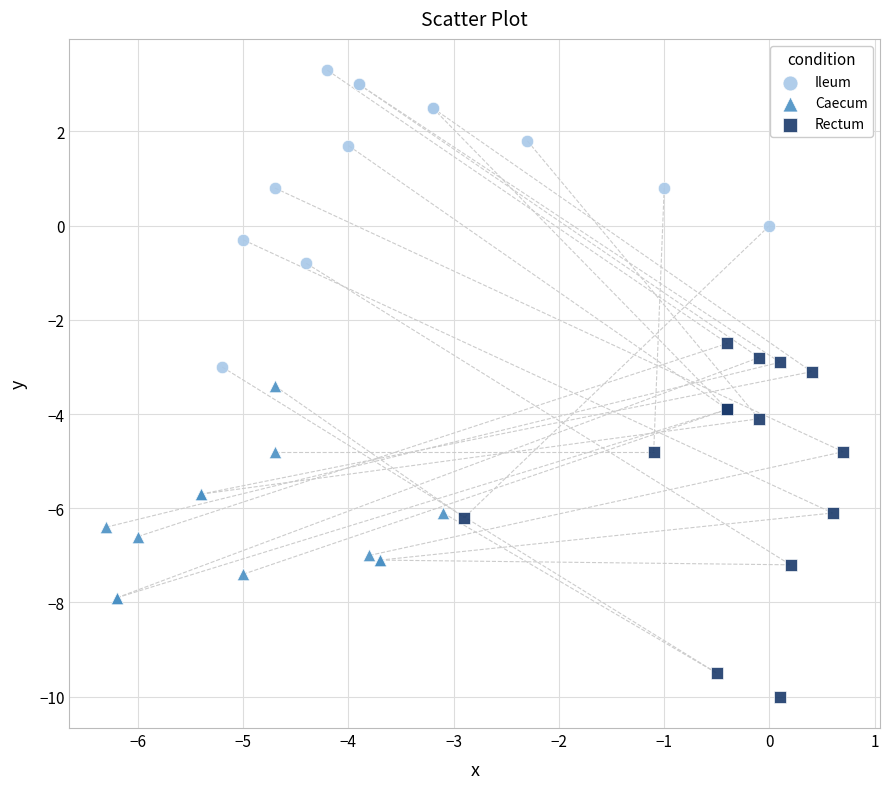

Which series has the widest spread of Y values?

Rectum